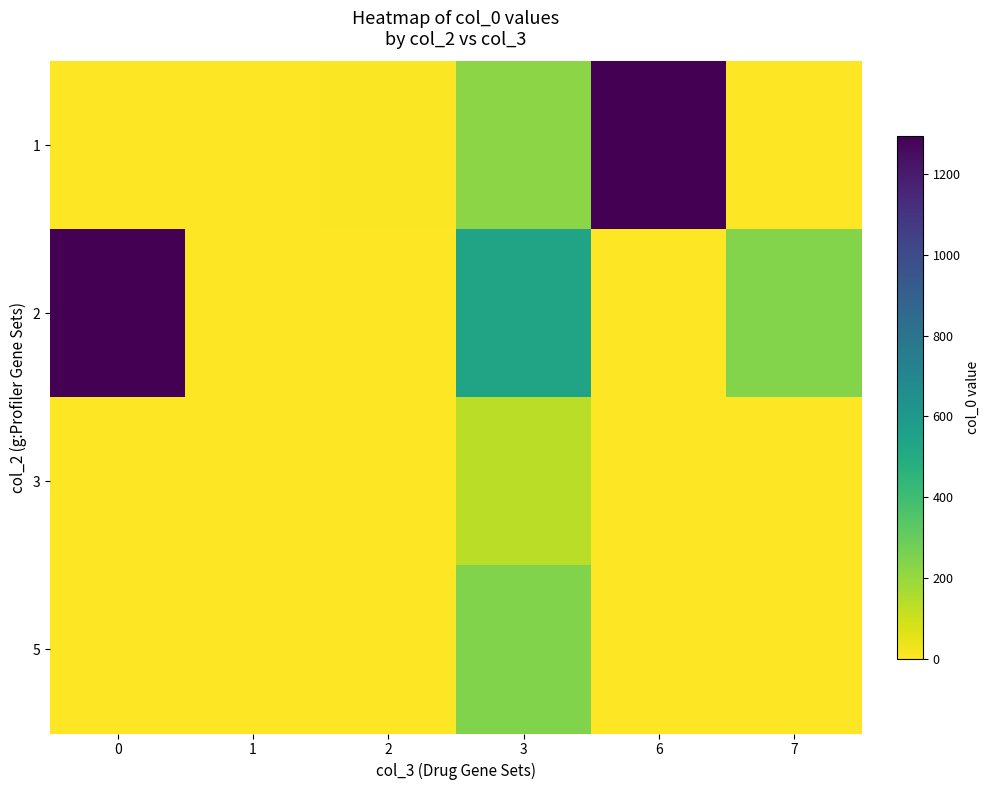

What is the spread (max minus min) of values at 2?

9.0